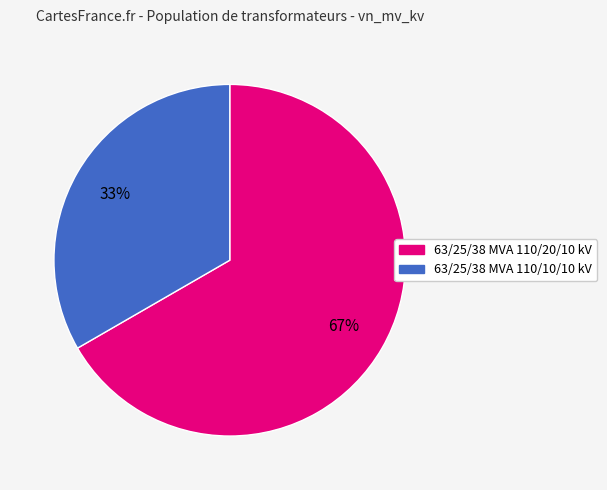

Rank the categories by value from lowest to highest.

63/25/38 MVA 110/10/10 kV, 63/25/38 MVA 110/20/10 kV